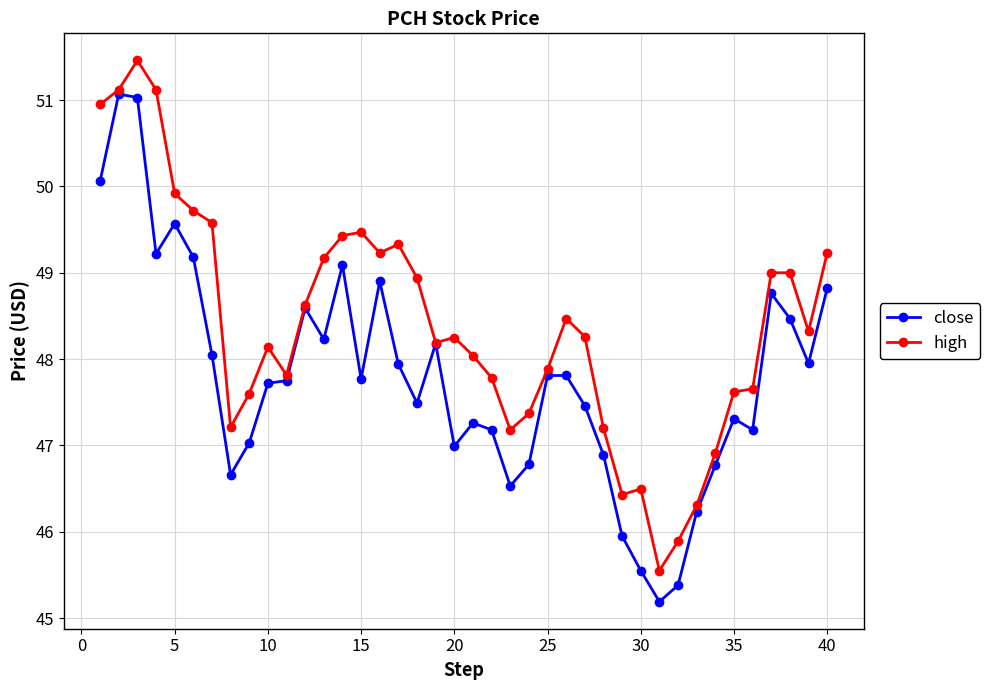

True or false: high has more than 1 interior local peaks.

True